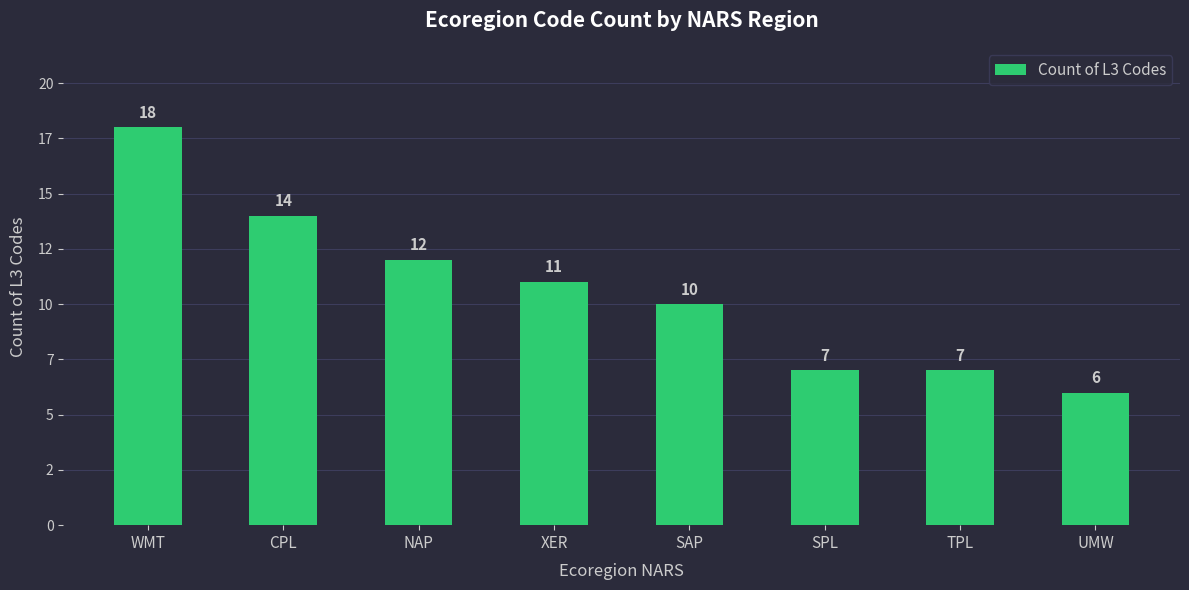

What is the change in value from CPL to SPL?

-7